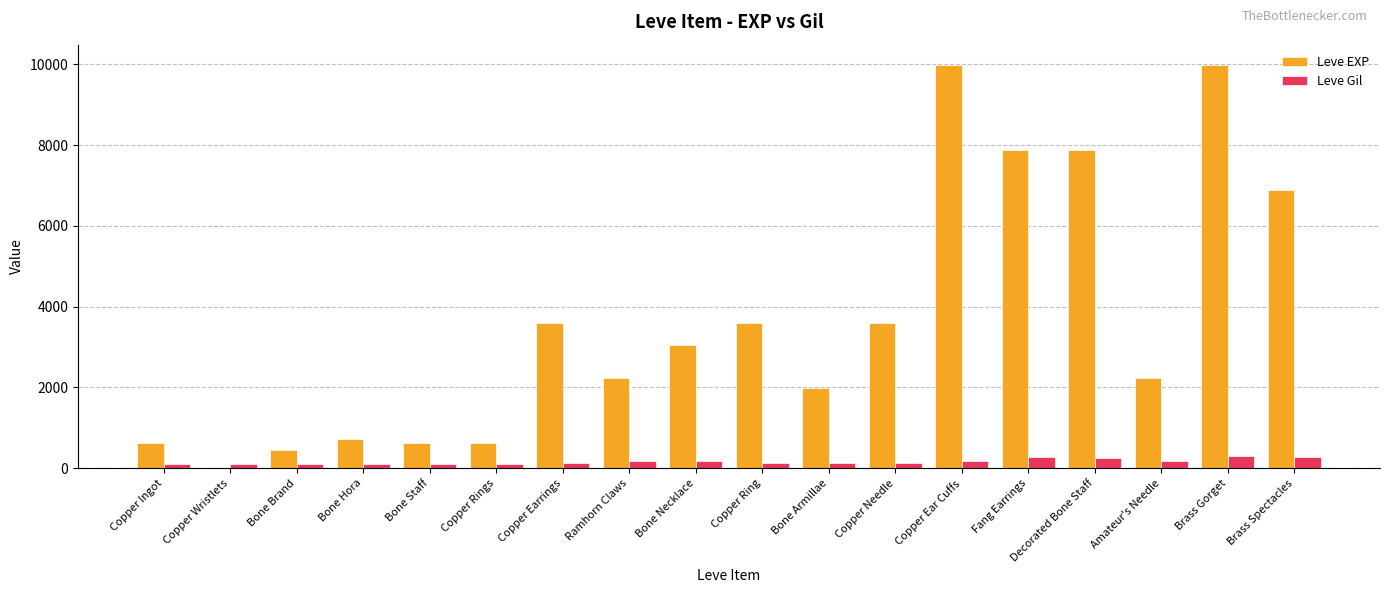

Which series has the largest total across all categories?

Leve EXP